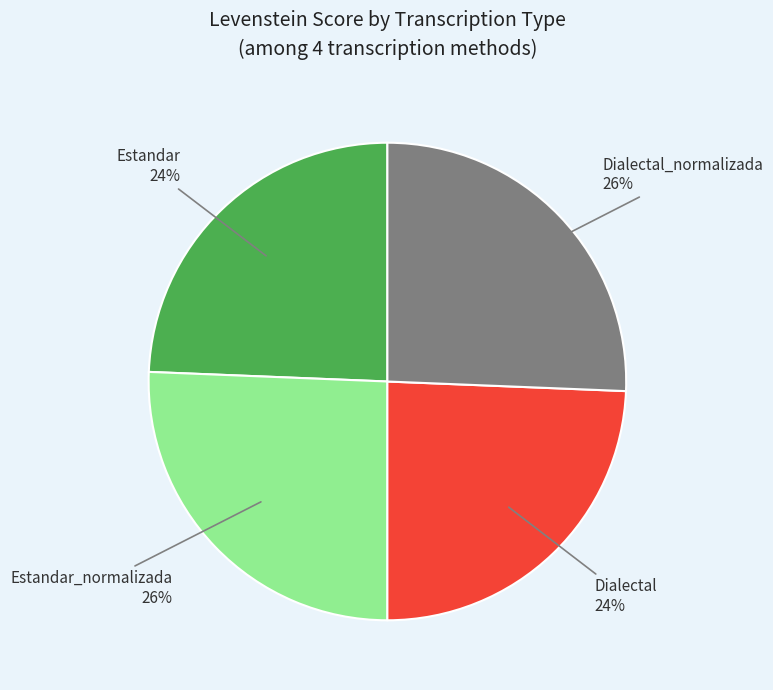

Does any single category account for the majority?

No